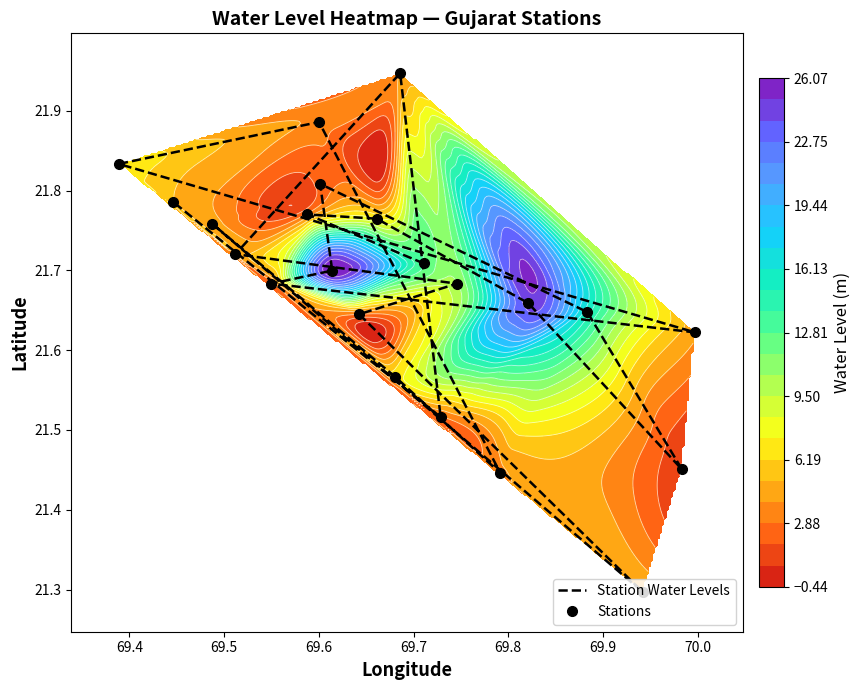

True or false: Stations has a value of 30.8 at 16.

False